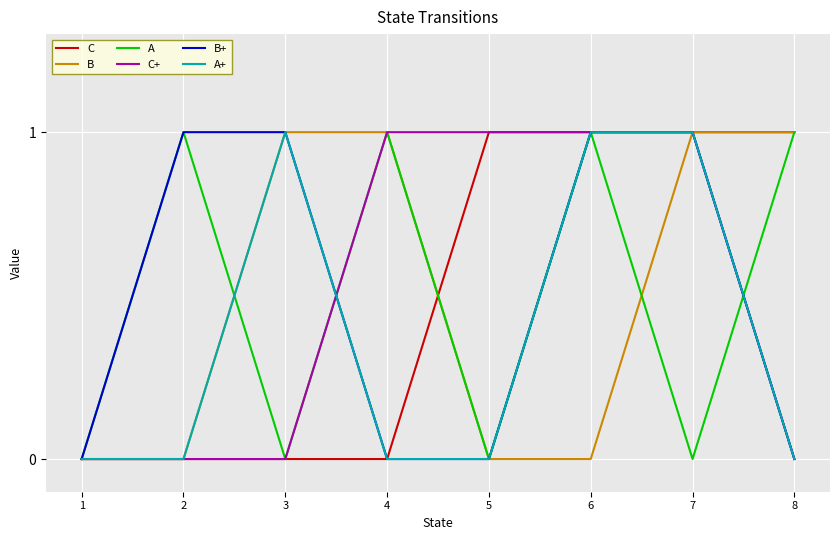

Reading right to left, list all the values displayed in this chart.

C: 1	1	1	1	0	0	0	0
B: 1	1	0	0	1	1	0	0
A: 1	0	1	0	1	0	1	0
C+: 0	1	1	1	1	0	0	0
B+: 0	1	1	0	0	1	1	0
A+: 0	1	1	0	0	1	0	0